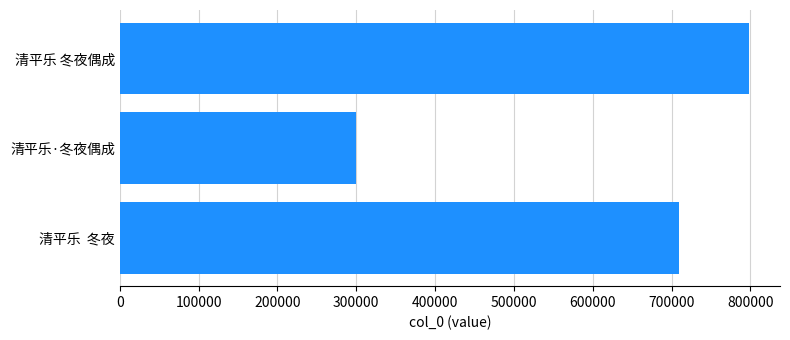

The chart shows a value of 299118 at 清平乐·冬夜偶成. True or false?

True